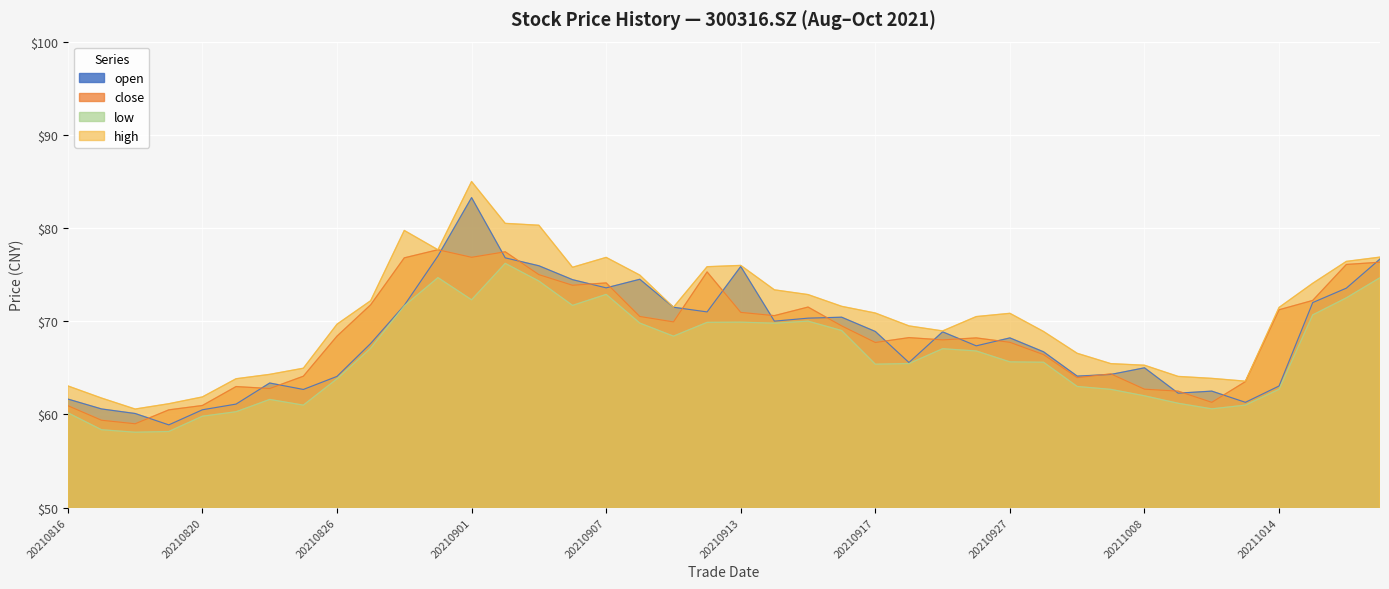

True or false: high and open intersect in this chart.

False